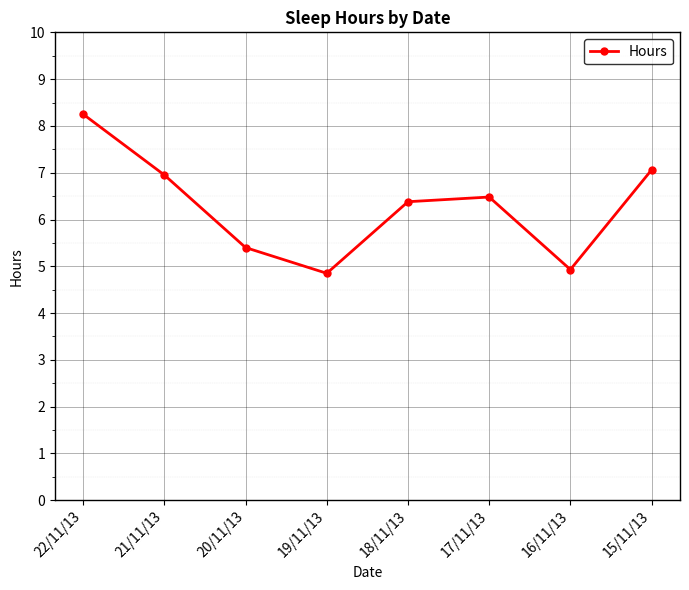

Where is the first local maximum?

17/11/13